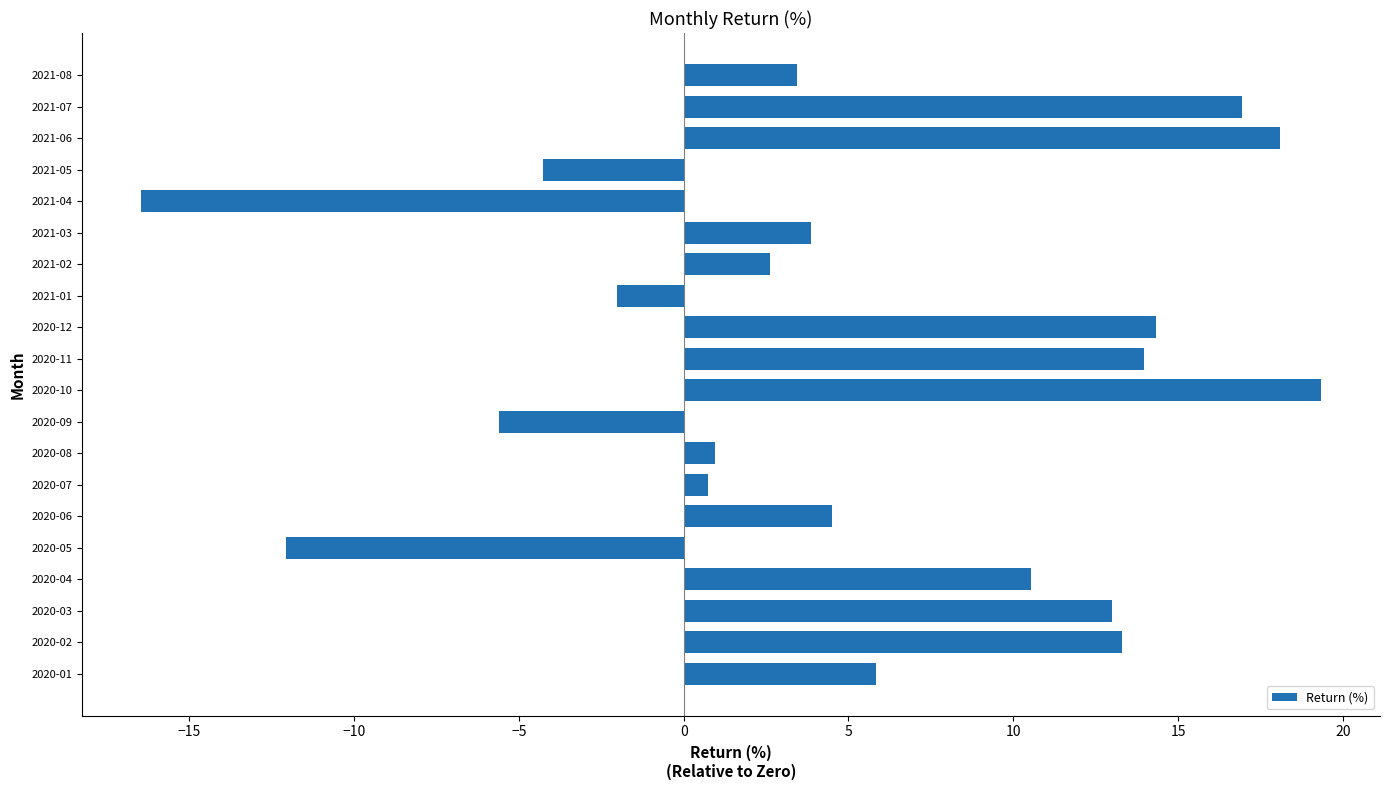

Are the bars grouped side by side (vs. stacked)?

No